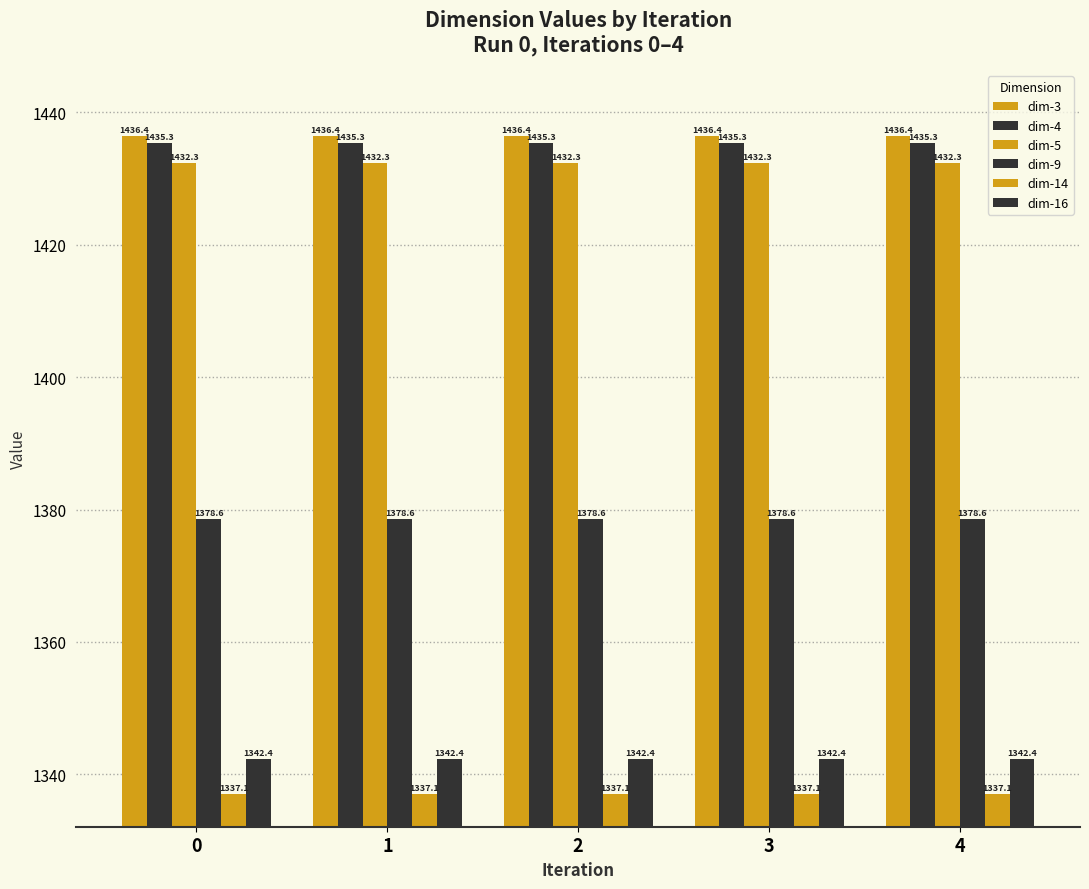

How many data points does each series have?

5